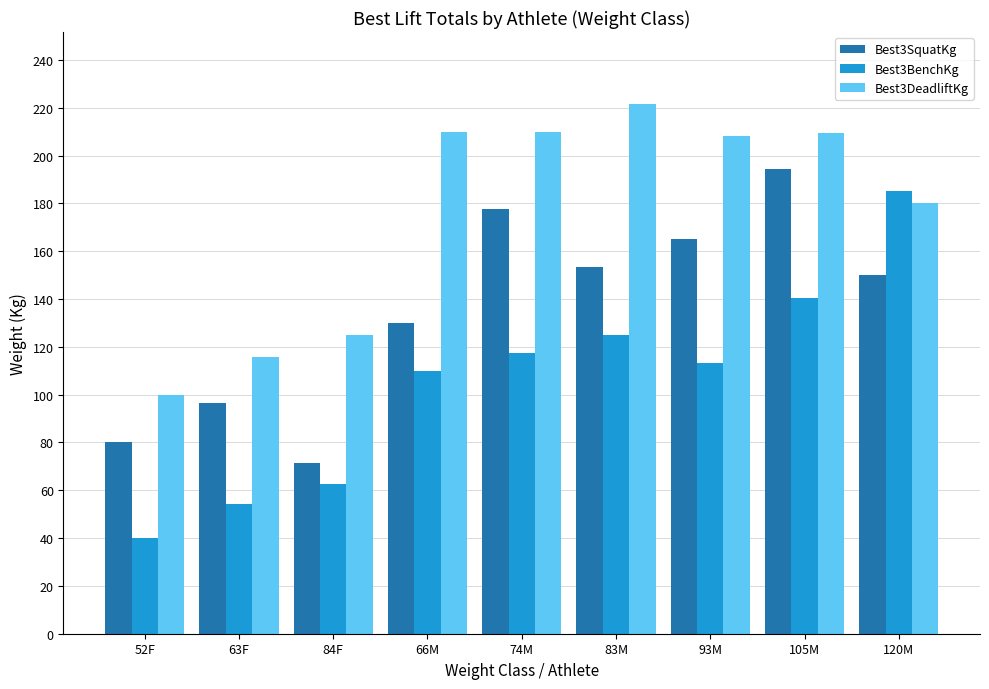

Does the chart contain stacked bars?

No